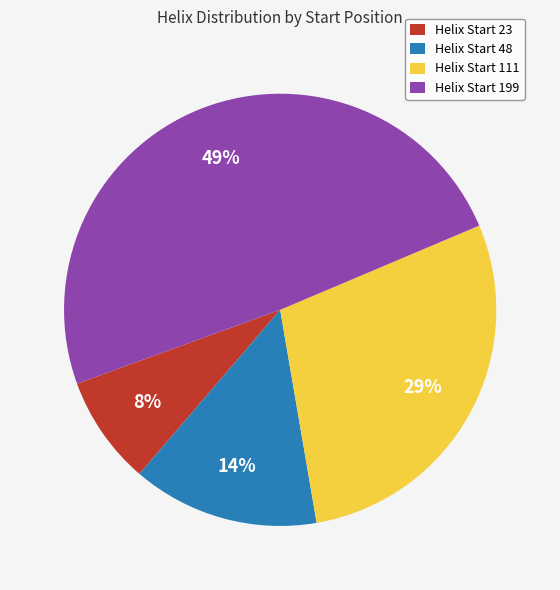

Which has a higher value, Helix Start 111 or Helix Start 23?

Helix Start 111